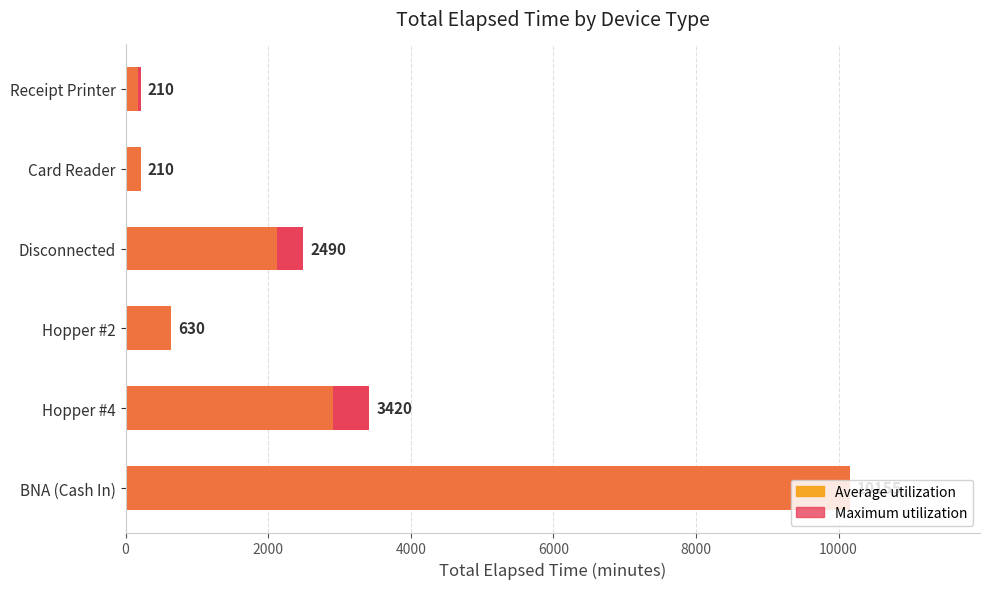

How many bars are there in each group?

3